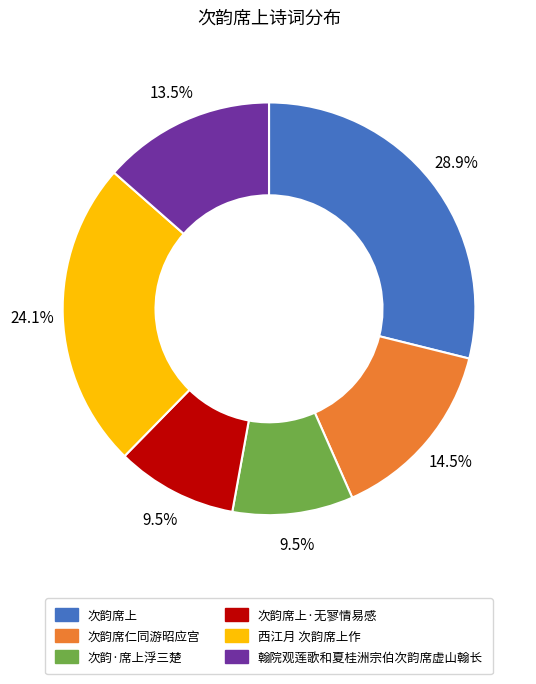

Count the number of slices in the pie.

6